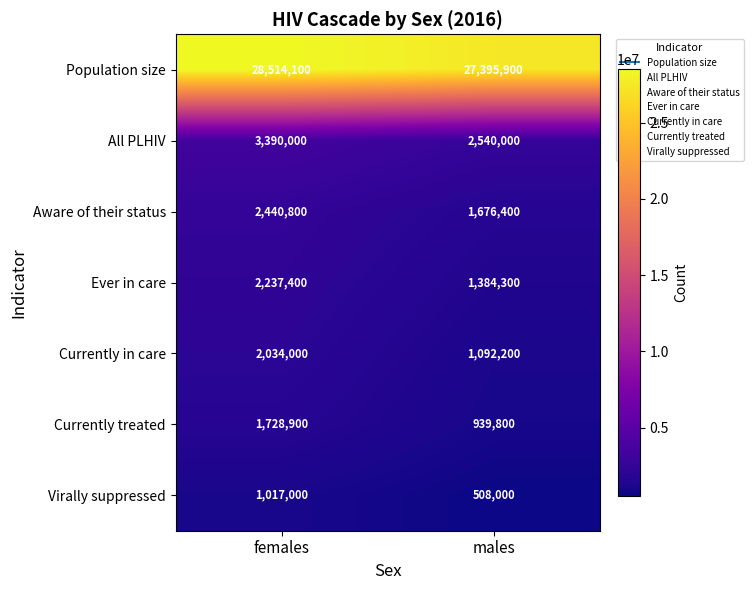

Reading right to left, list all the values displayed in this chart.

Population size: 27395900	28514100
All PLHIV: 2540000	3390000
Aware of their status: 1676400	2440800
Ever in care: 1384300	2237400
Currently in care: 1092200	2034000
Currently treated: 939800	1728900
Virally suppressed: 508000	1017000